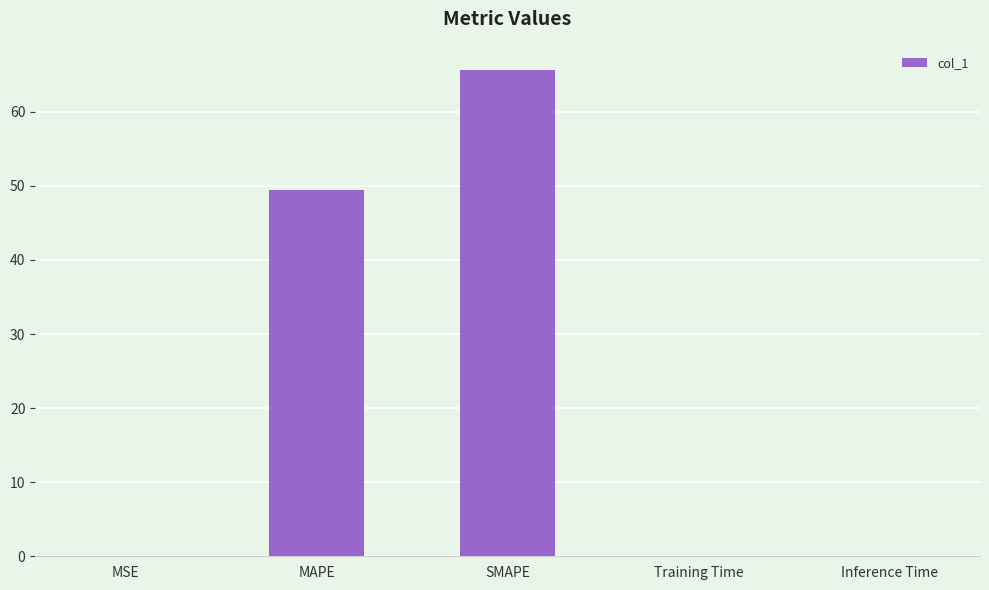

The chart shows a value of 0.1 at Training Time. True or false?

True